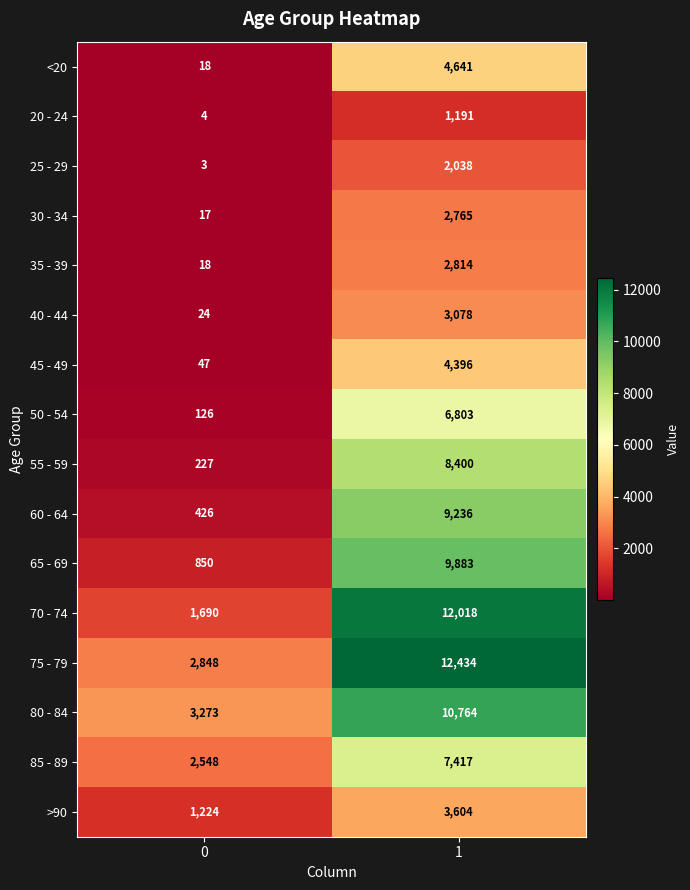

What is the smallest value displayed?

3